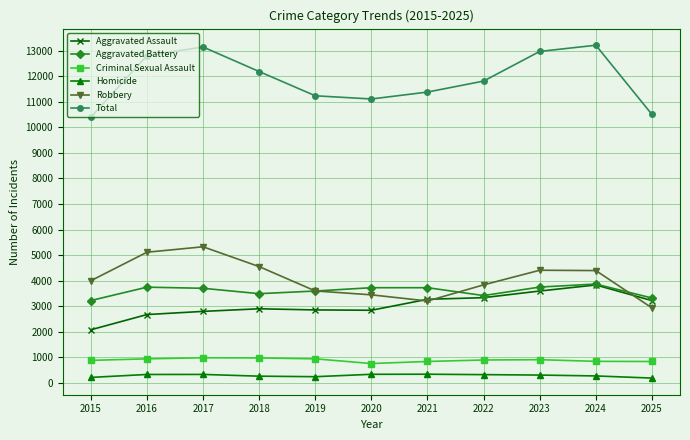

How many lines are shown in the chart?

6